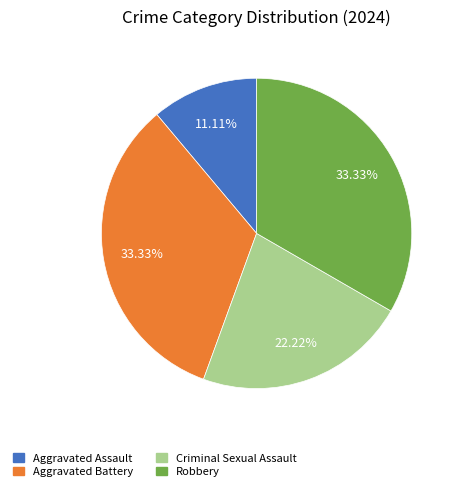

To the nearest percent, what is the difference between the Aggravated Assault and Robbery slice percentages?

22%